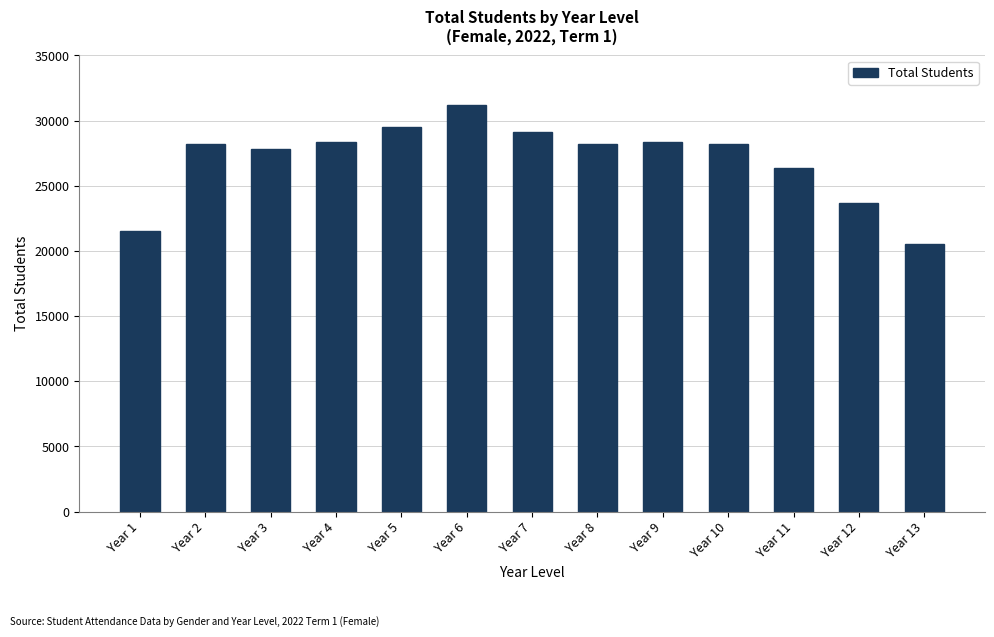

Which category has the highest value across all series?

Year 6